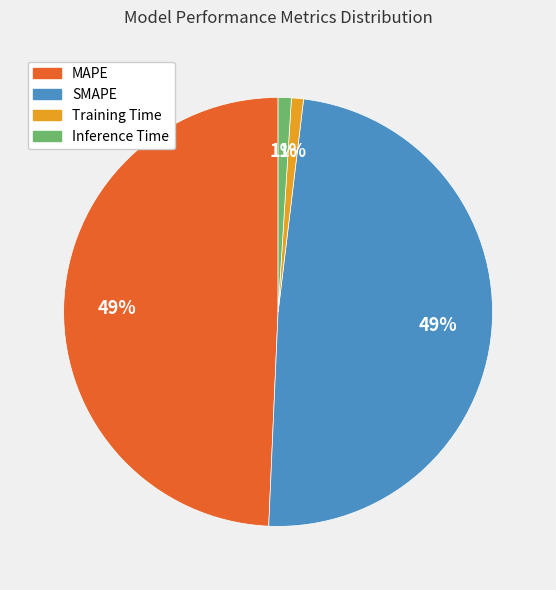

To the nearest percent, what is the average slice percentage?

25%